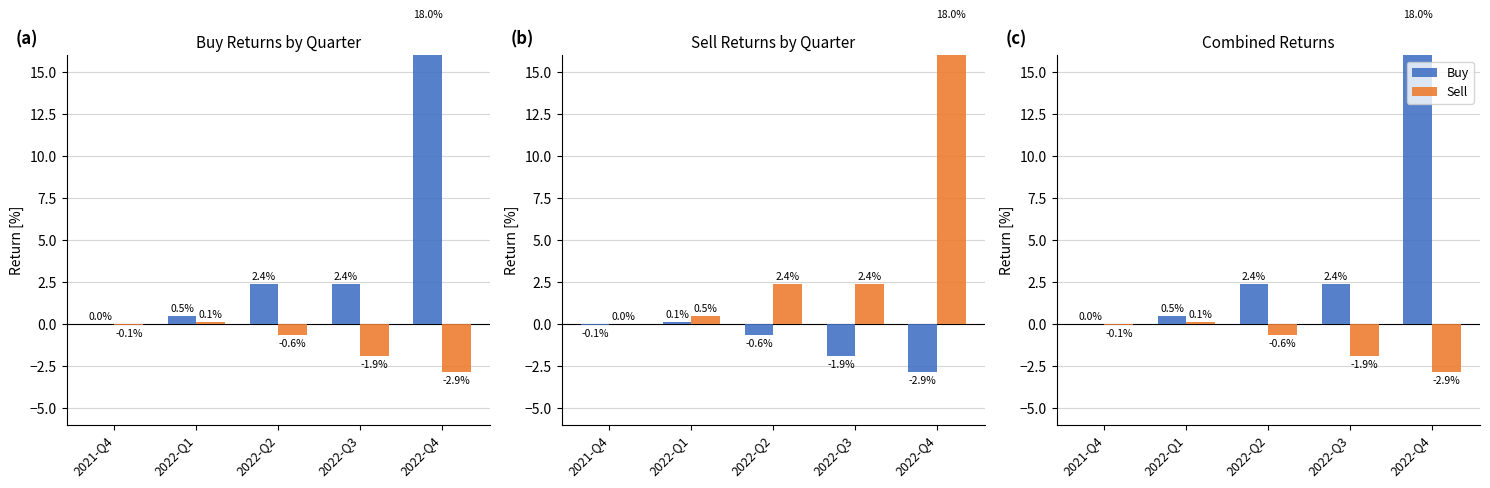

What is the spread (max minus min) of values at 2022-Q2?

3.0